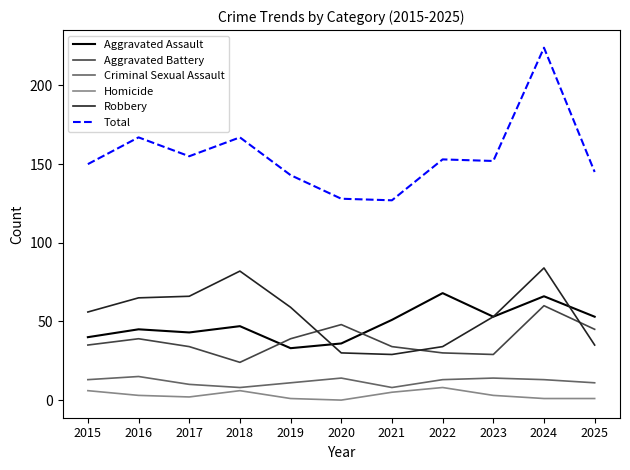

Which series has the widest spread of values?

Total